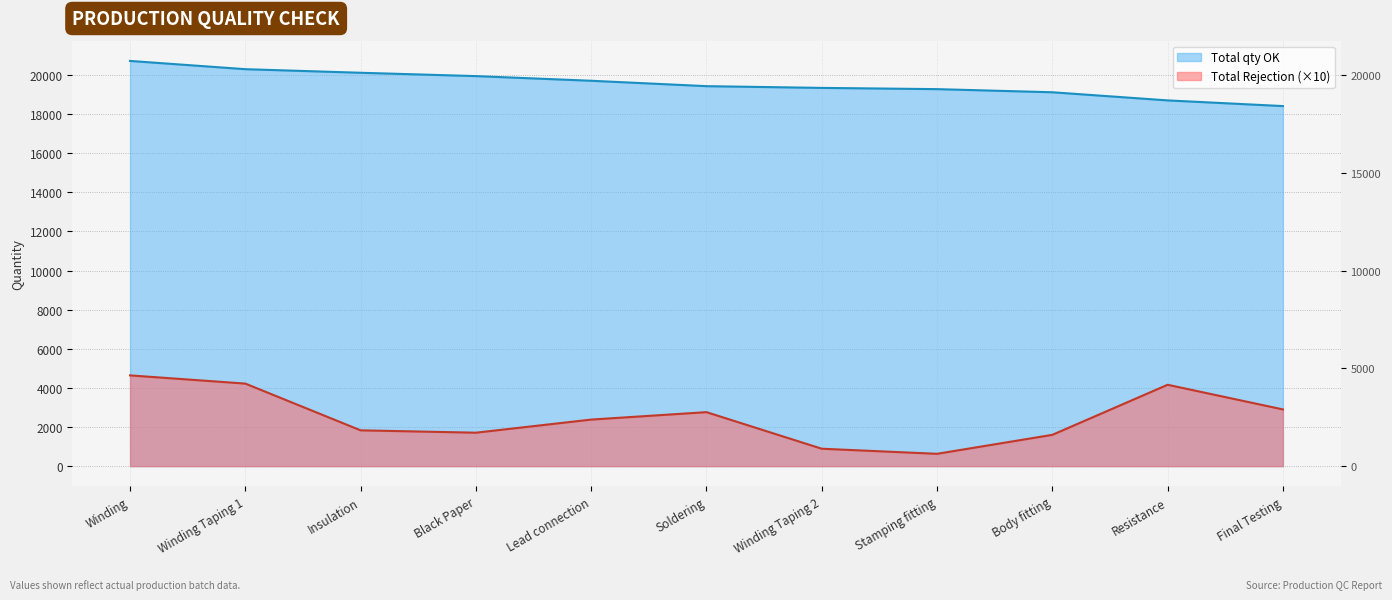

What are all the series names shown in the legend?

Total qty OK, Total Rejection